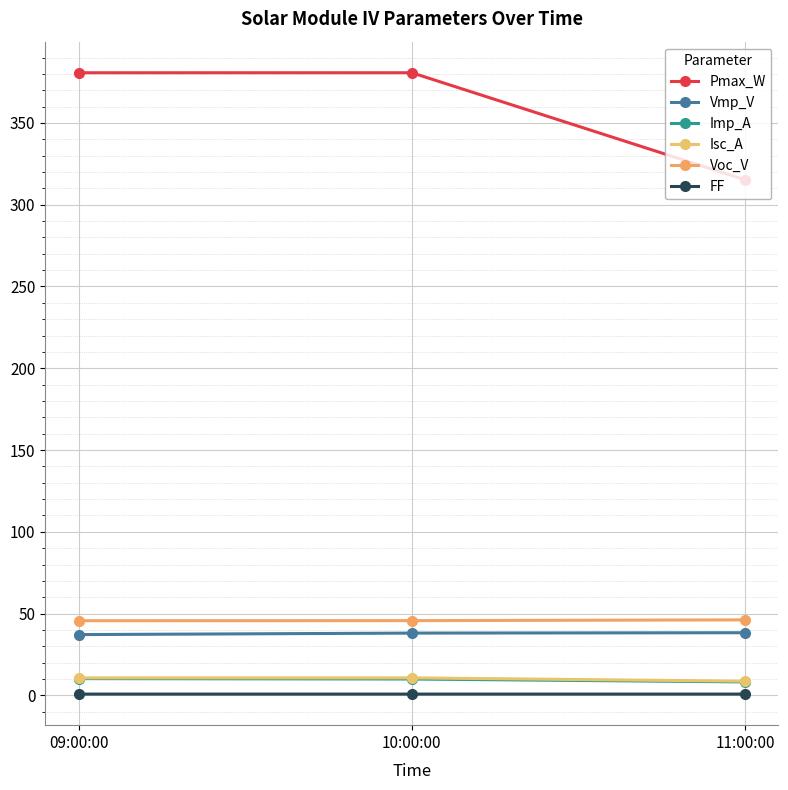

What is the maximum value shown in the chart?

380.7